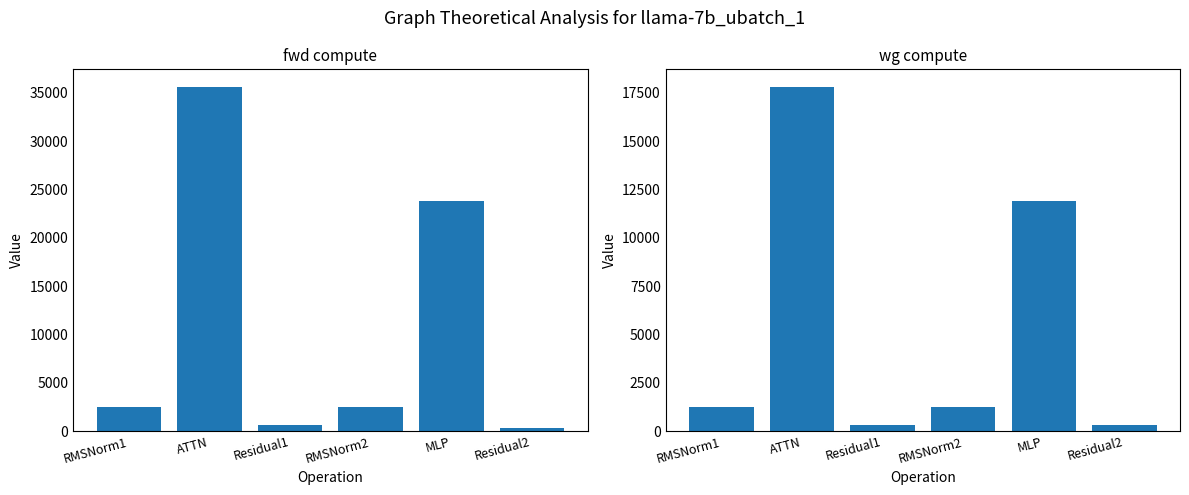

How many data points in fwd compute are less than 2521?

2